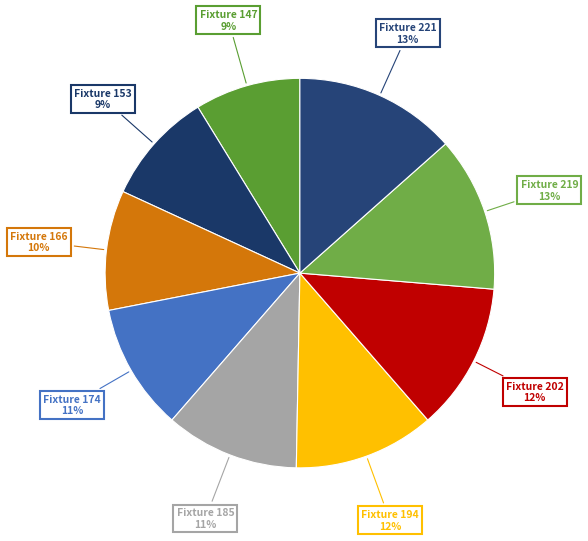

Is there any slice that represents more than half of the pie?

No